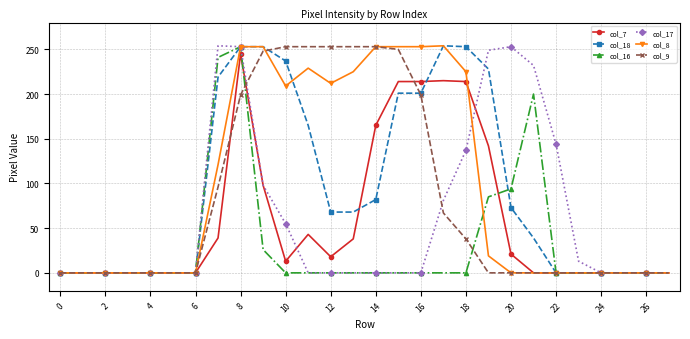

True or false: col_16 has more than 0 points higher than both neighbors.

True